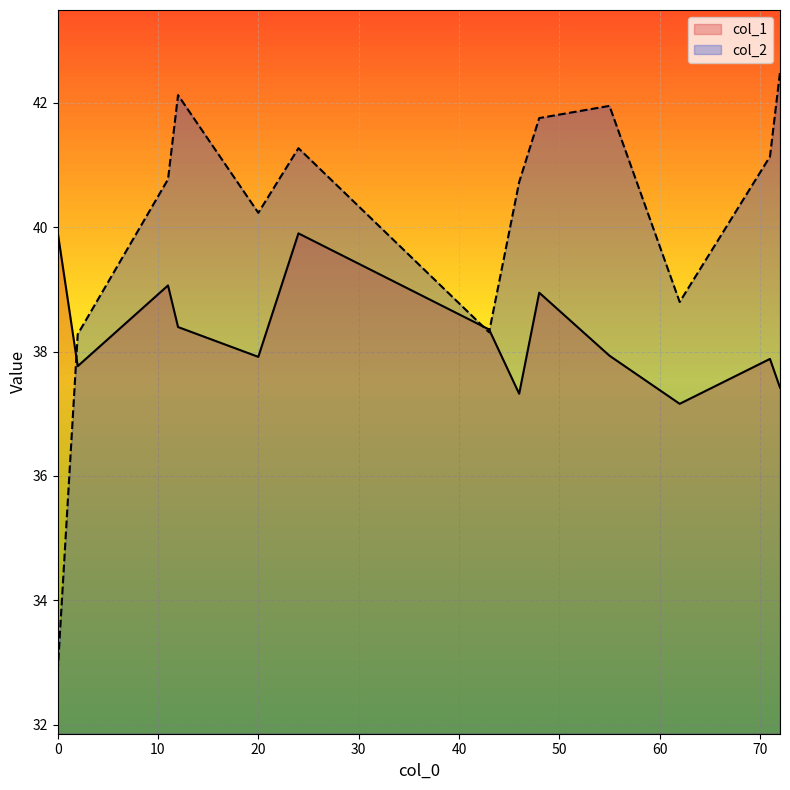

Which series has the largest total across all categories?

col_2